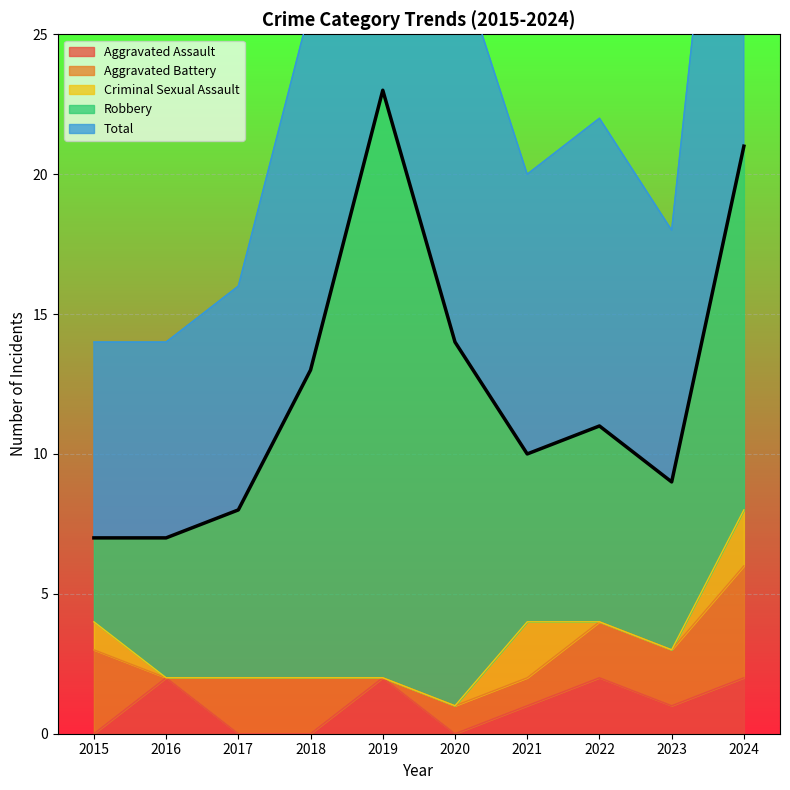

Rank the series at 2022 from lowest to highest value.

Criminal Sexual Assault, Aggravated Assault, Aggravated Battery, Robbery, Total